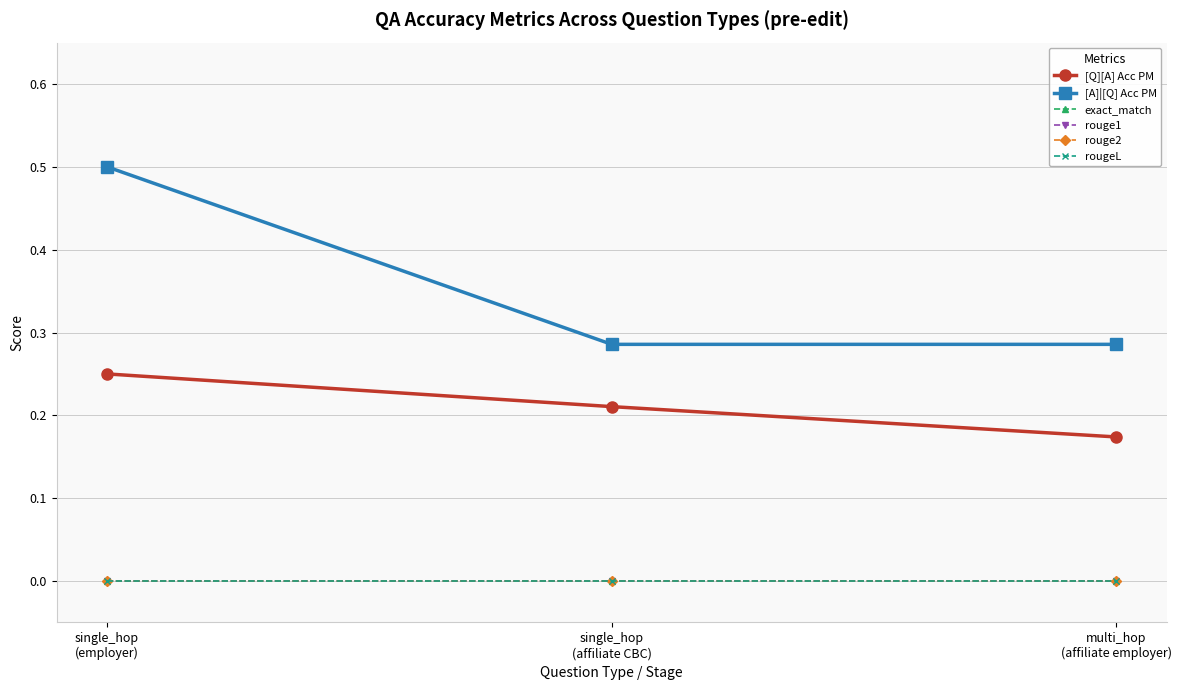

Reading right to left, list all the values displayed in this chart.

[Q][A] Acc PM: multi_hop
(affiliate employer)=0.2	single_hop
(affiliate CBC)=0.2	single_hop
(employer)=0.2
[A]|[Q] Acc PM: multi_hop
(affiliate employer)=0.3	single_hop
(affiliate CBC)=0.3	single_hop
(employer)=0.5
exact_match: multi_hop
(affiliate employer)=0.0	single_hop
(affiliate CBC)=0.0	single_hop
(employer)=0.0
rouge1: multi_hop
(affiliate employer)=0.0	single_hop
(affiliate CBC)=0.0	single_hop
(employer)=0.0
rouge2: multi_hop
(affiliate employer)=0.0	single_hop
(affiliate CBC)=0.0	single_hop
(employer)=0.0
rougeL: multi_hop
(affiliate employer)=0.0	single_hop
(affiliate CBC)=0.0	single_hop
(employer)=0.0